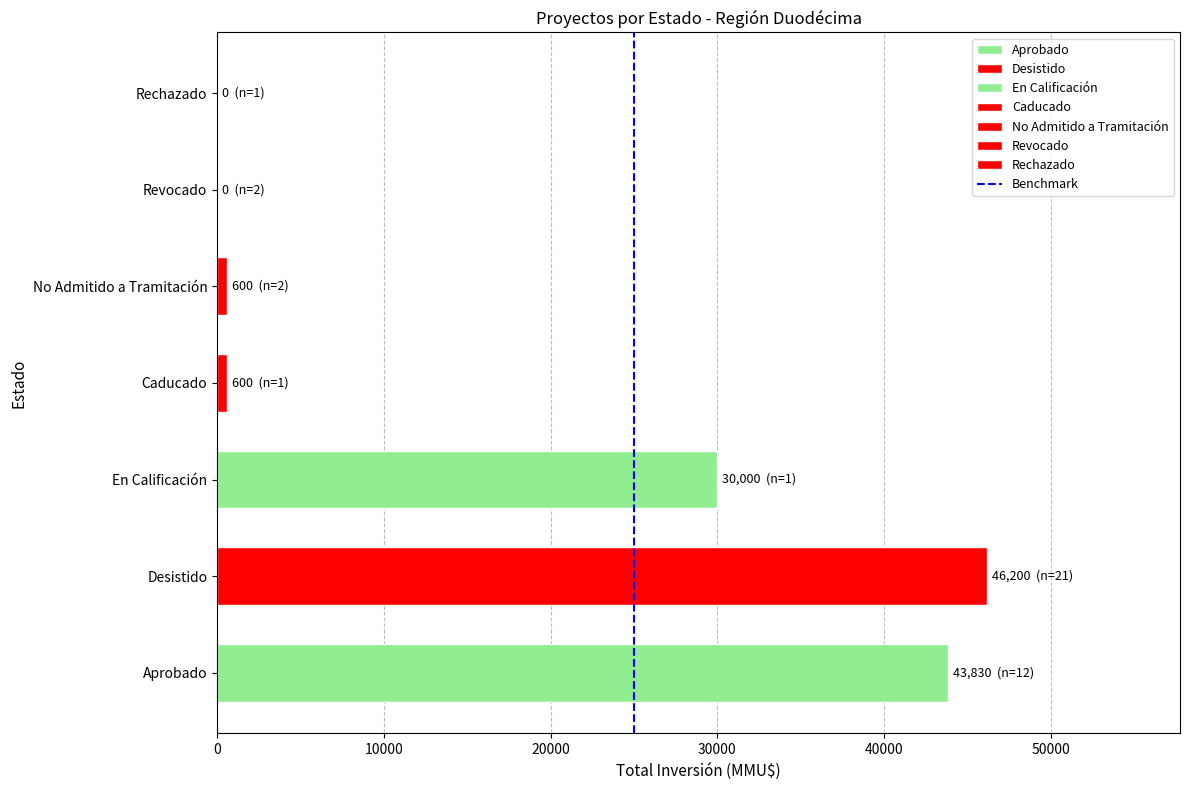

True or false: the data shows 46200 at Desistido.

True